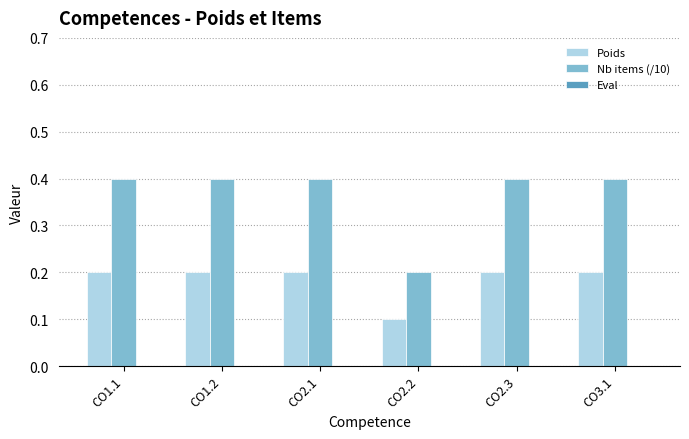

At which label is Poids closest to 0?

CO2.2